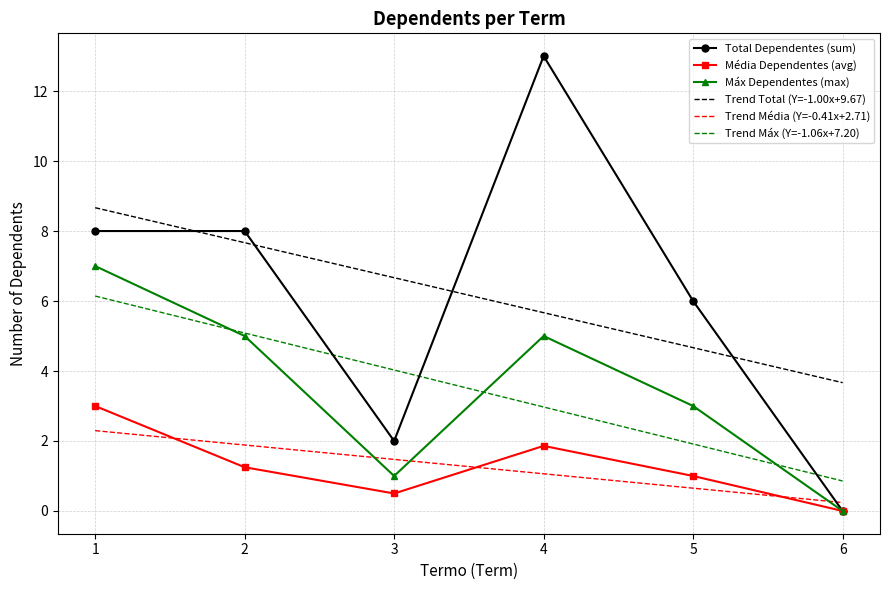

Read the Trend Total (Y=-1.00x+9.67) value at 1.

8.7